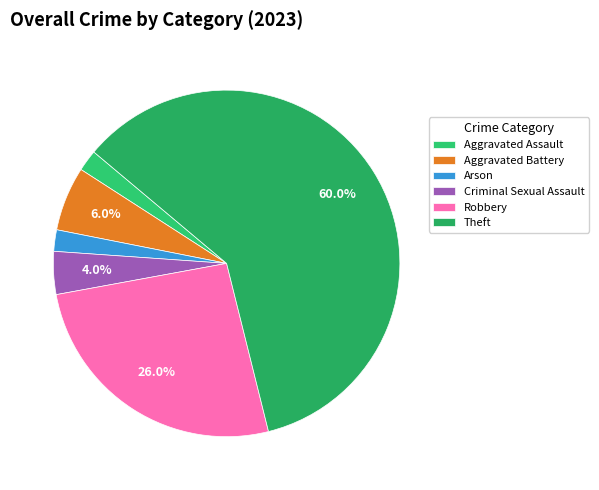

To the nearest percent, what is the combined percentage of Aggravated Assault and Arson?

4%